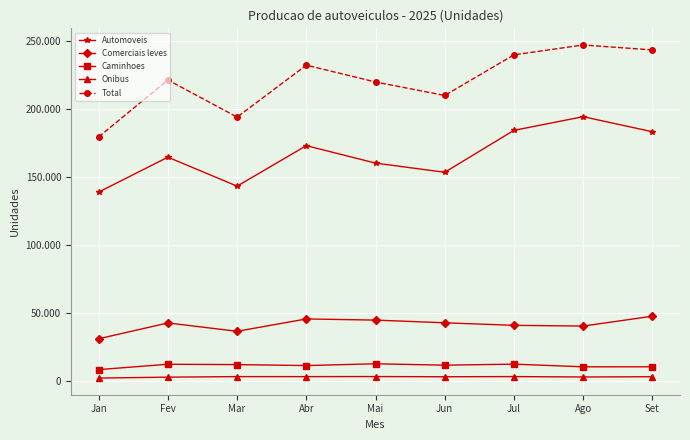

Does the chart have visible grid lines?

Yes